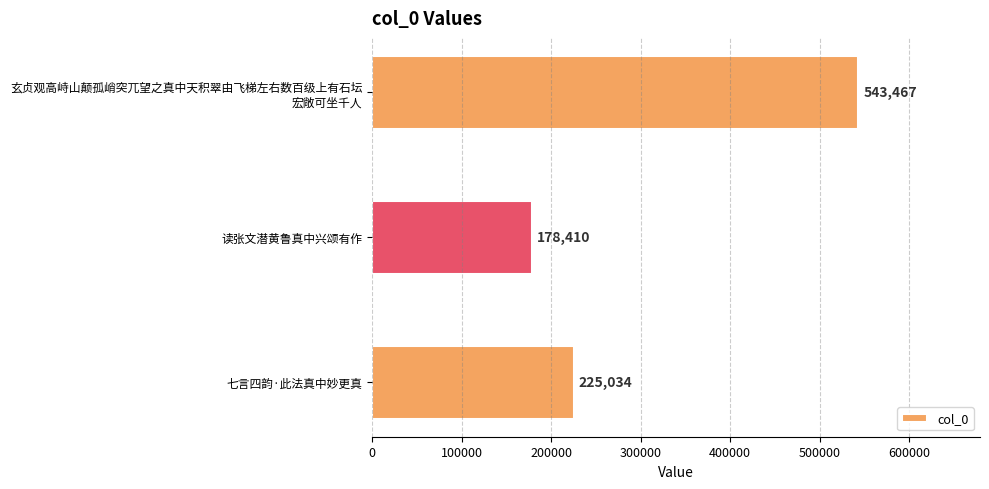

What is the average value?

315637